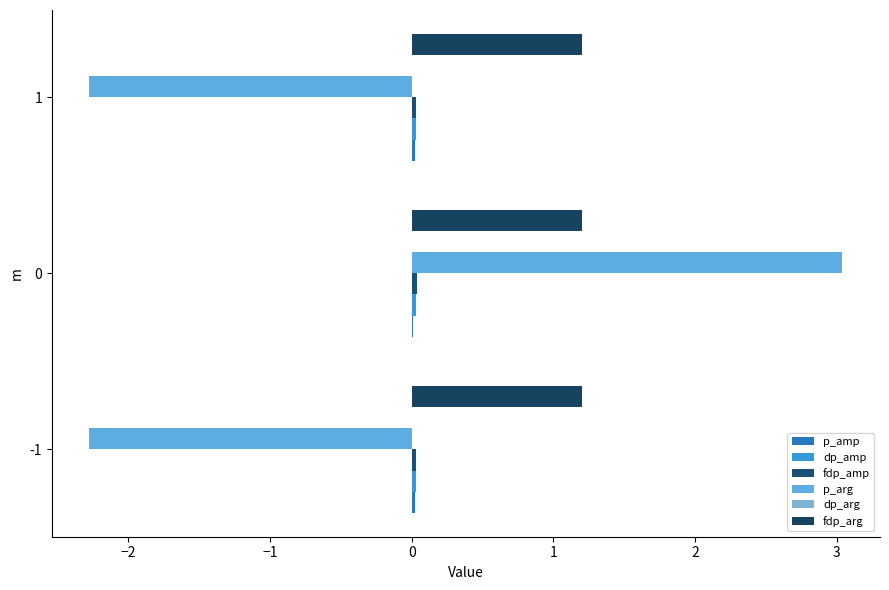

How many categories are shown in the chart?

3